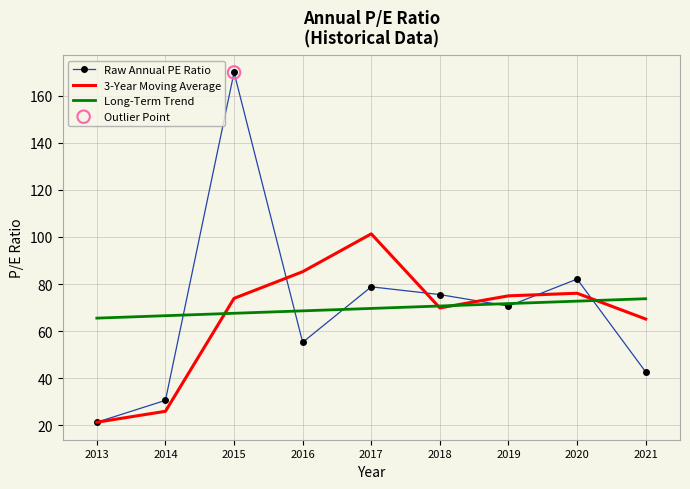

At which category is the sum across all series the highest?

2015